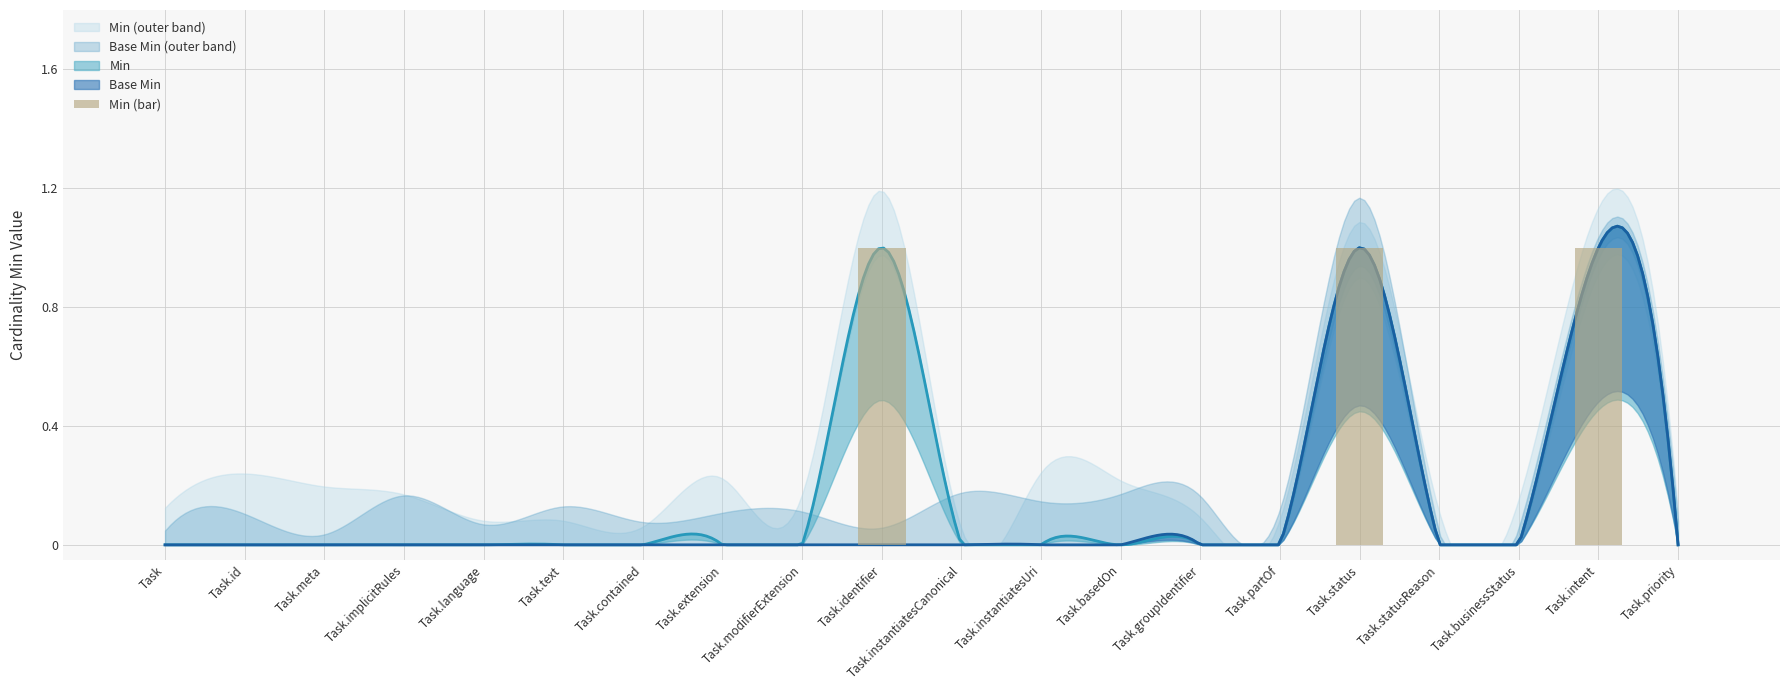

List the labels in order of value, largest first.

Task.identifier, Task.status, Task.intent, Task, Task.id, Task.meta, Task.implicitRules, Task.language, Task.text, Task.contained, Task.extension, Task.modifierExtension, Task.instantiatesCanonical, Task.instantiatesUri, Task.basedOn, Task.groupIdentifier, Task.partOf, Task.statusReason, Task.businessStatus, Task.priority